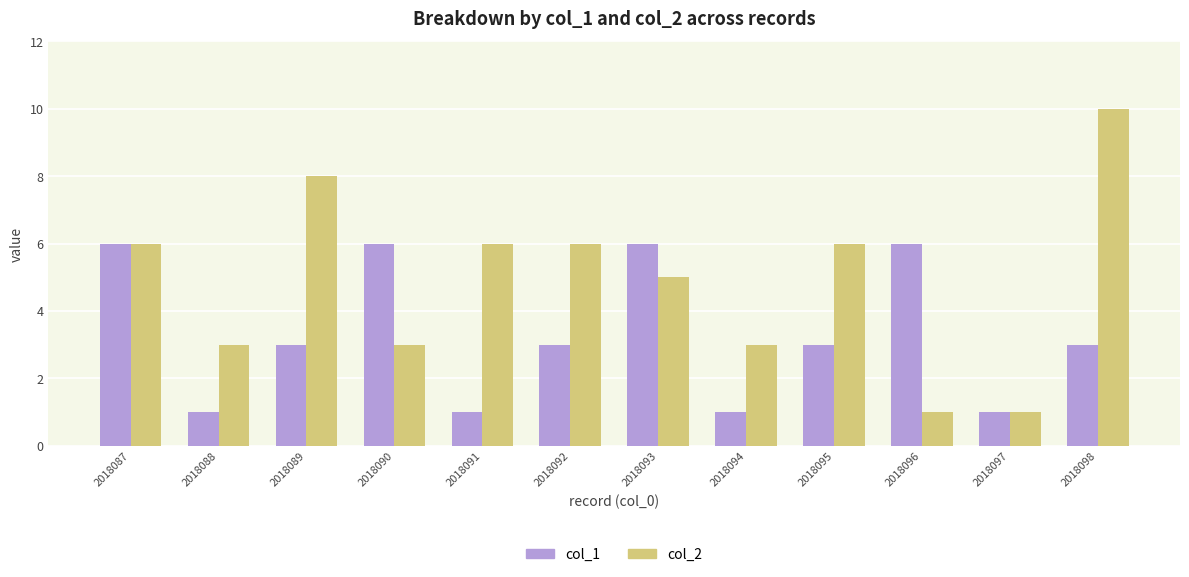

How many bars are there in total?

24